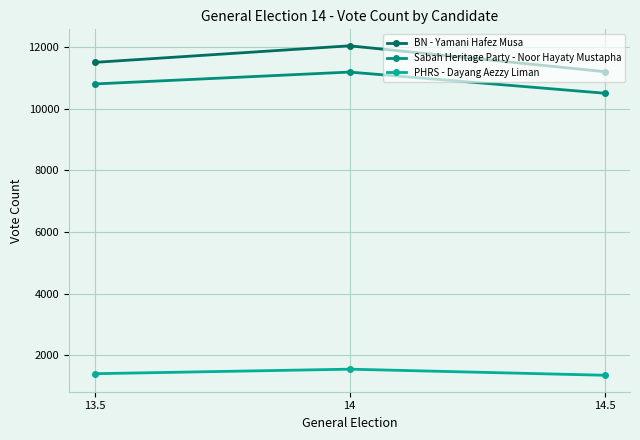

How many data points in Sabah Heritage Party - Noor Hayaty Mustapha are less than 10800?

1